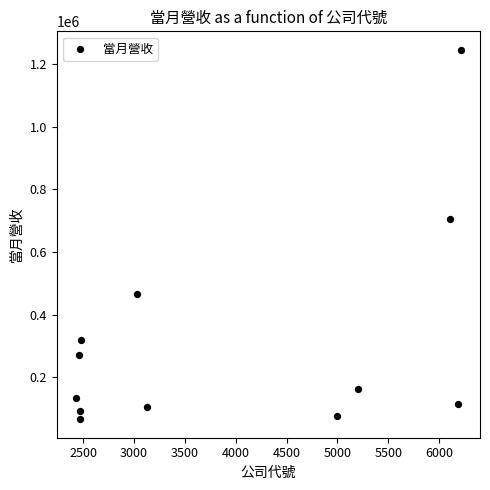

What Y value in the scatter plot is closest to 655921?

706096